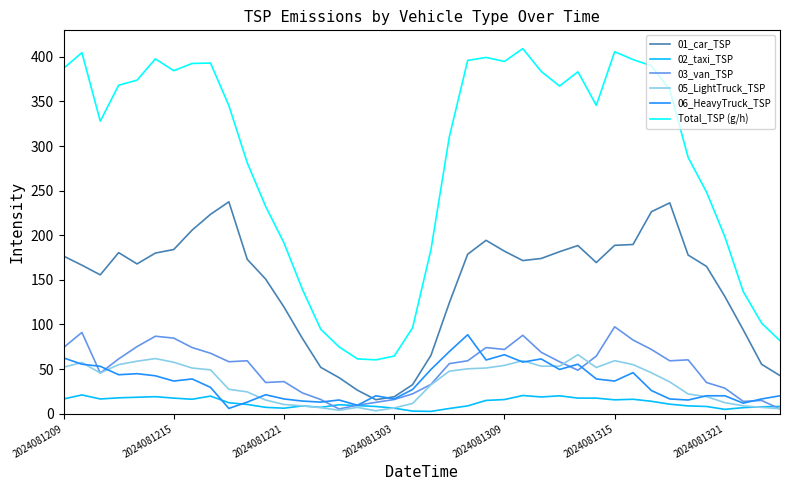

True or false: 01_car_TSP and Total_TSP (g/h) cross at least once.

False